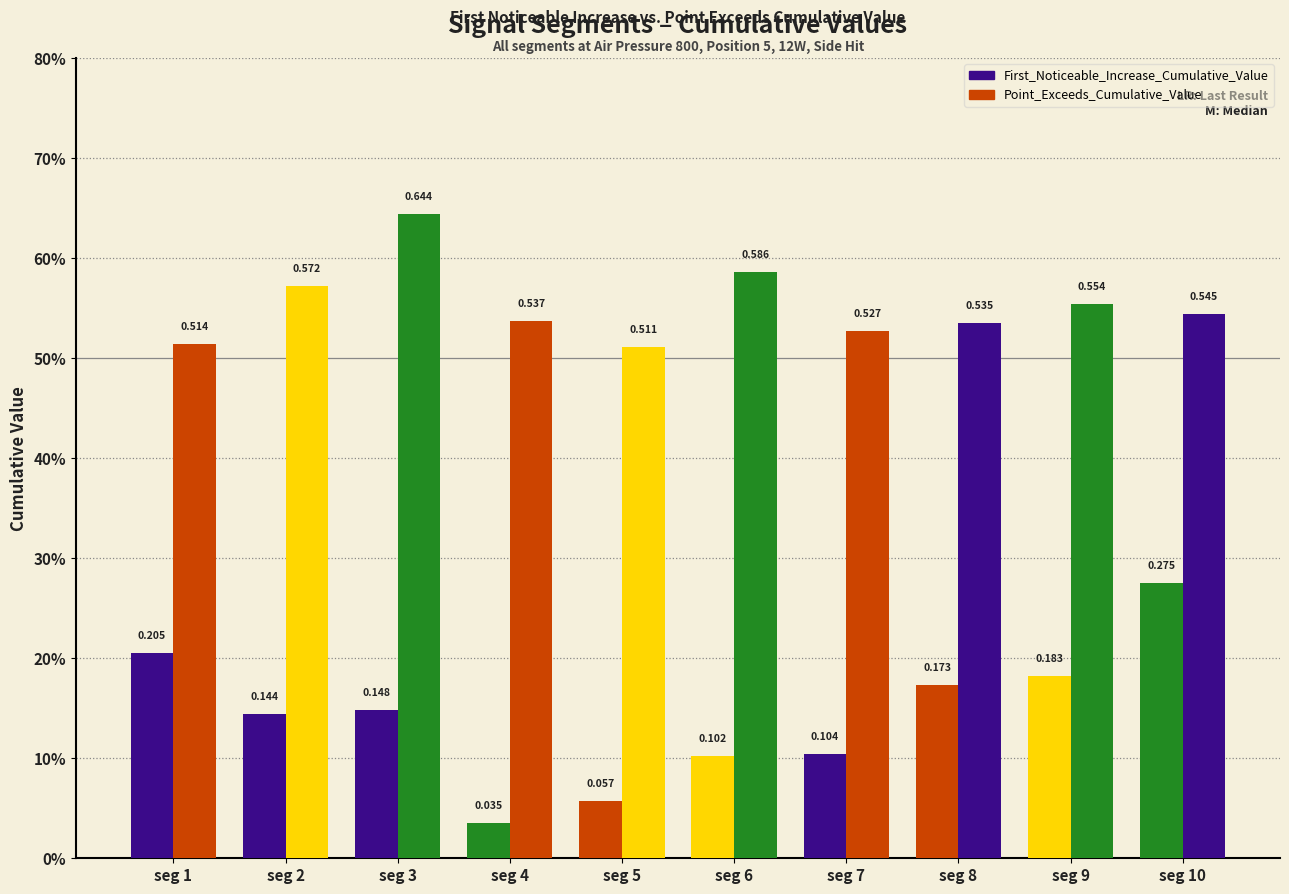

Which series has the largest range (max minus min)?

First_Noticeable_Increase_Cumulative_Value